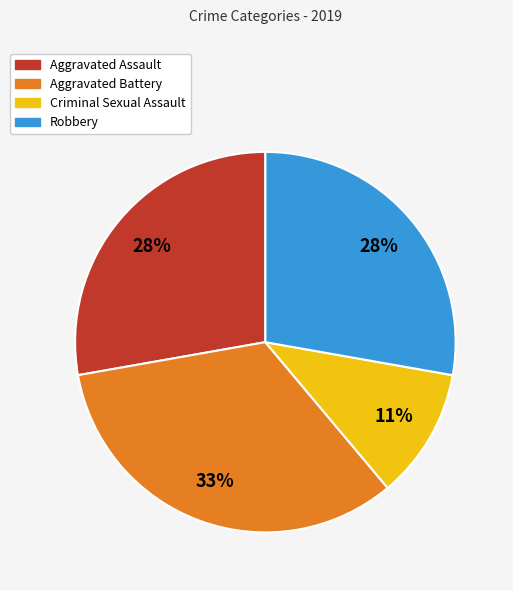

Does Criminal Sexual Assault represent more than half of the total?

No